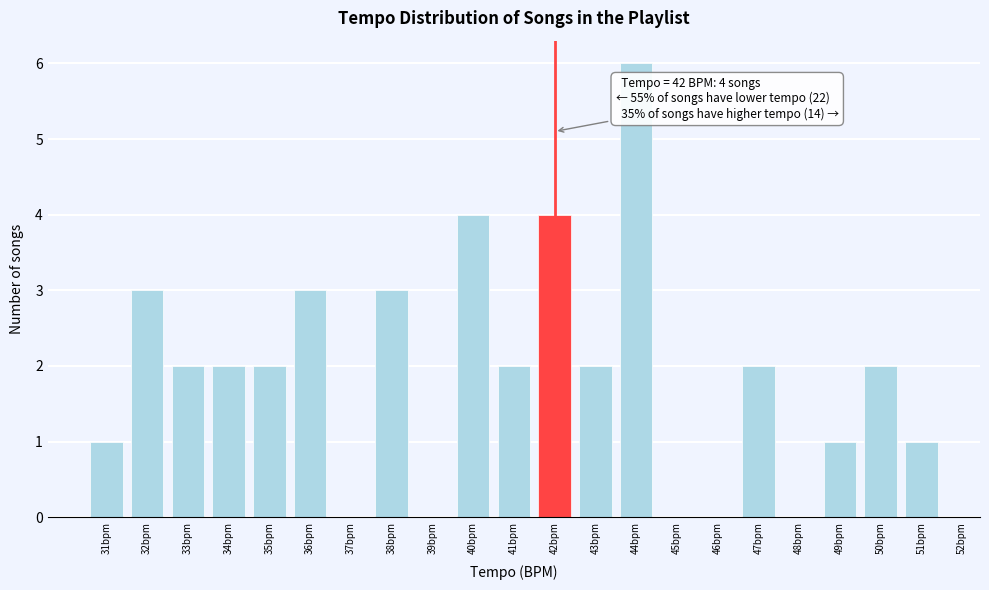

Over which range of the x-axis is the bar tallest?

43.5 to 44.5